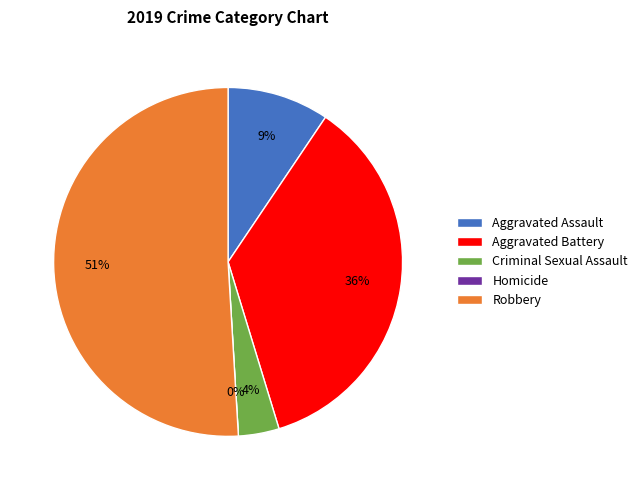

To the nearest percent, what is the combined percentage of Criminal Sexual Assault and Aggravated Battery?

40%